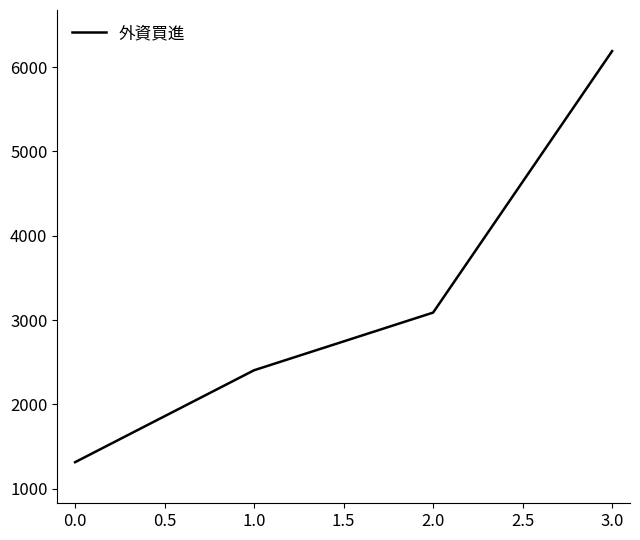

How many values are below 3088?

2